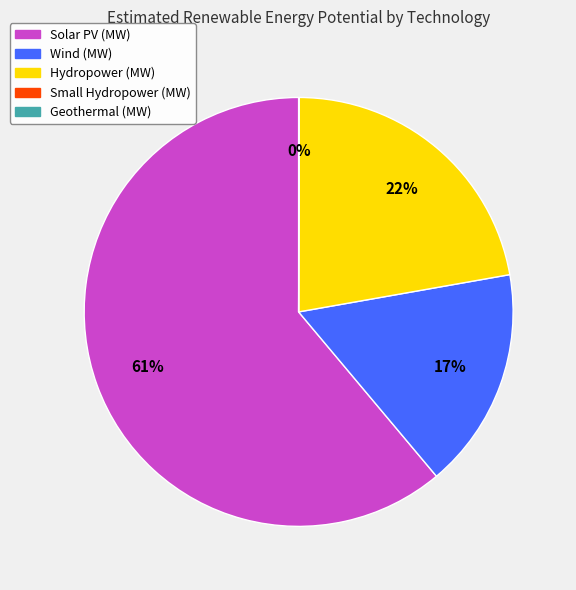

To the nearest percent, what is the difference between the largest and smallest slice percentages?

61%